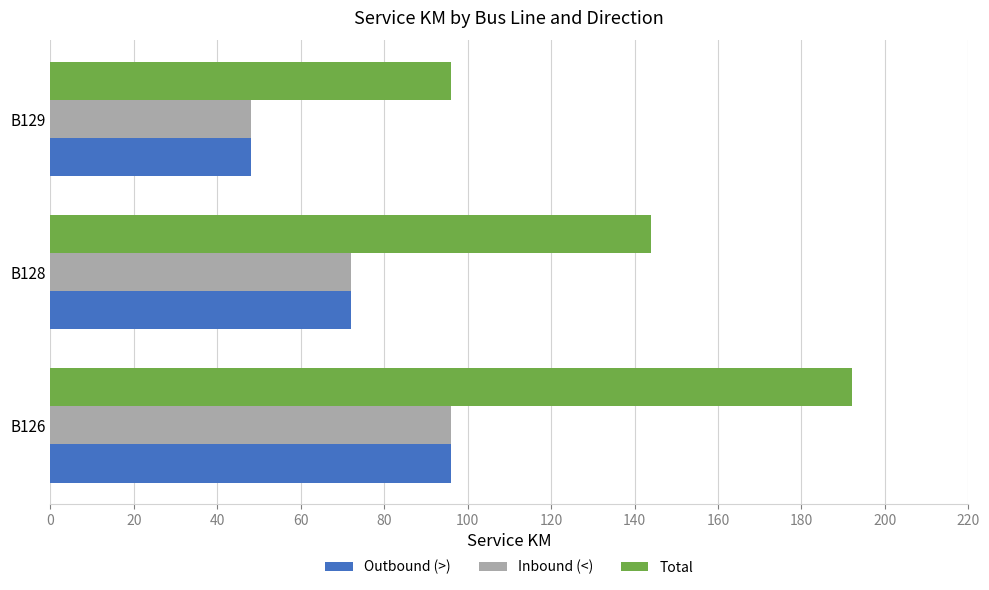

At how many categories does at least one series exceed 81?

3